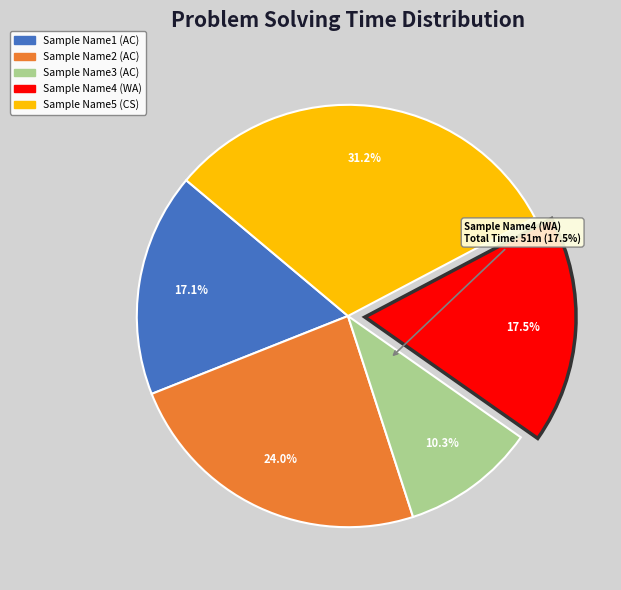

To the nearest percent, what portion does Sample Name3 (AC) represent?

10%